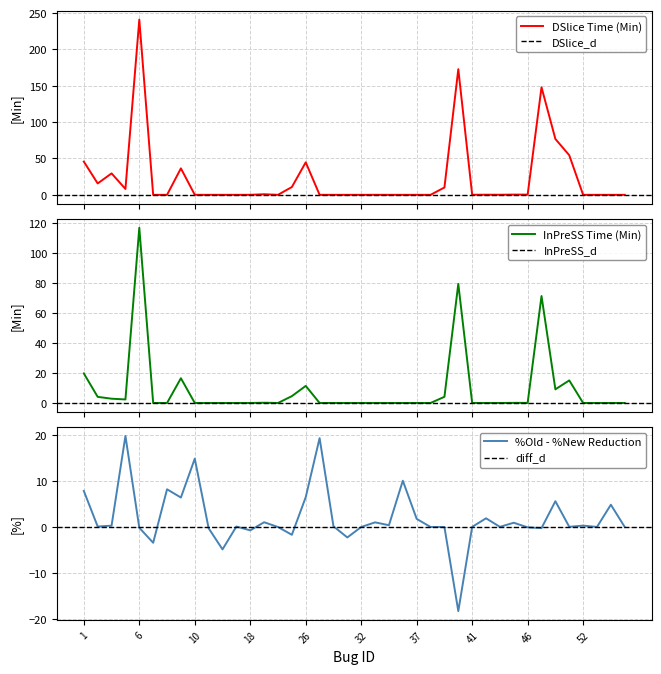

What is the highest value of the DSlice Time (Min) series?

241.0